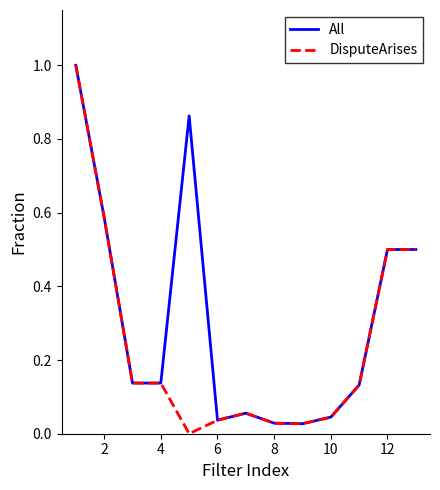

List the series in order of their overall mean, lowest first.

DisputeArises, All